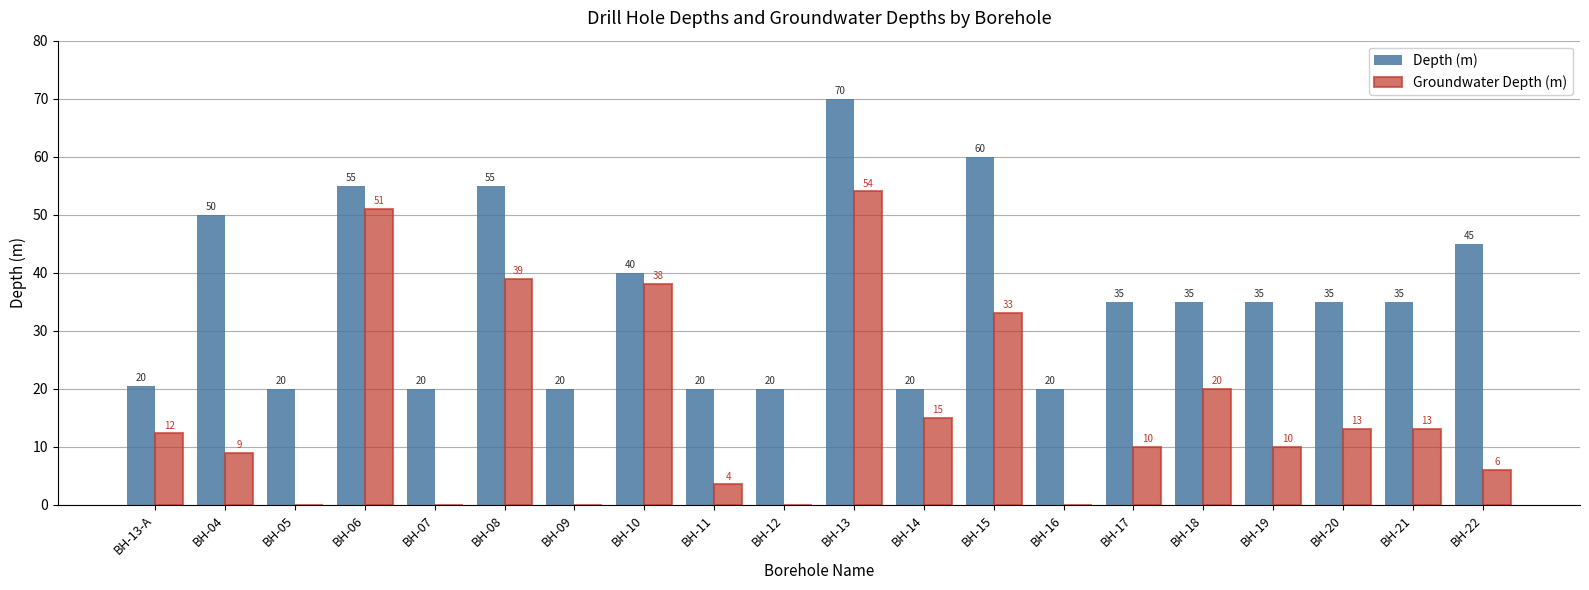

Which series has the largest total across all categories?

Depth (m)